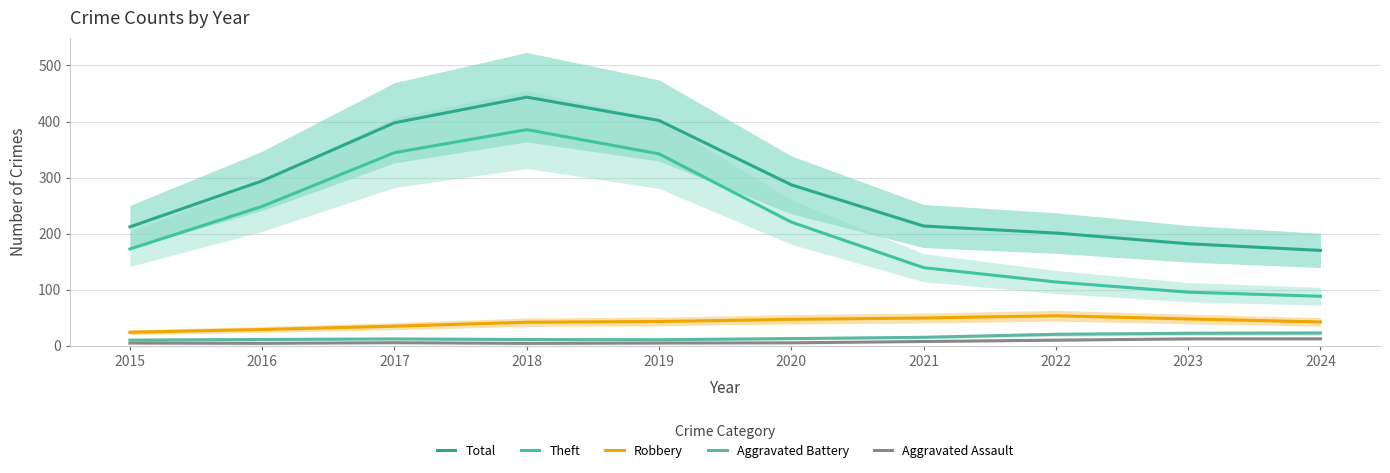

How many data points in Robbery are less than 43?

5